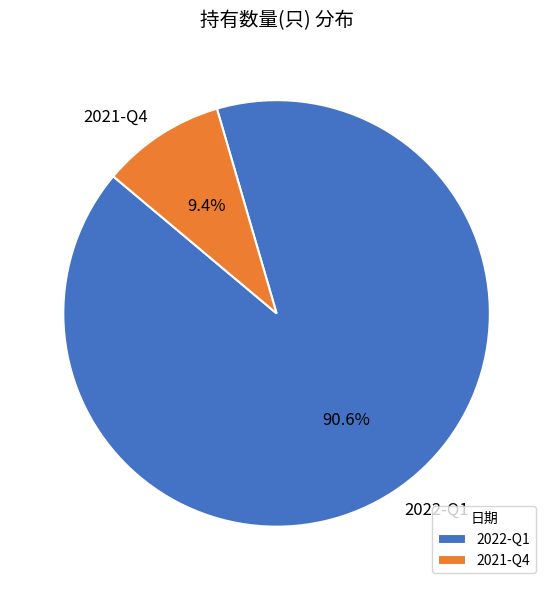

How many slices are in this pie chart?

2